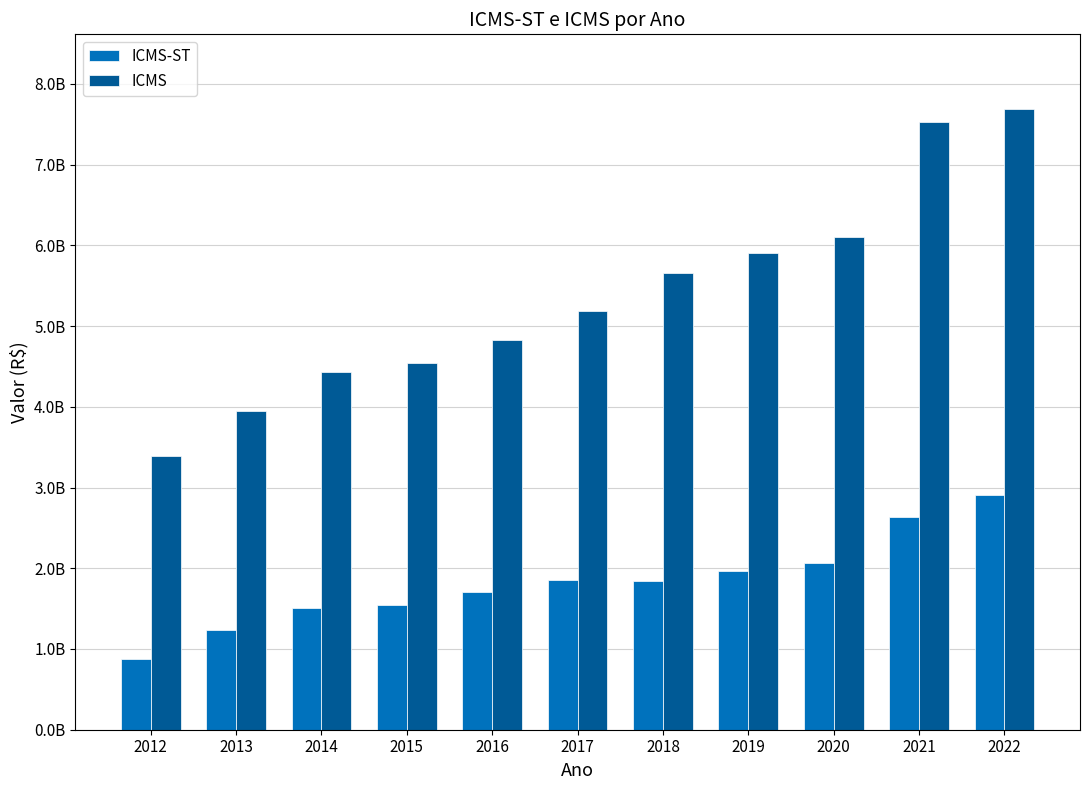

Does the chart contain stacked bars?

No